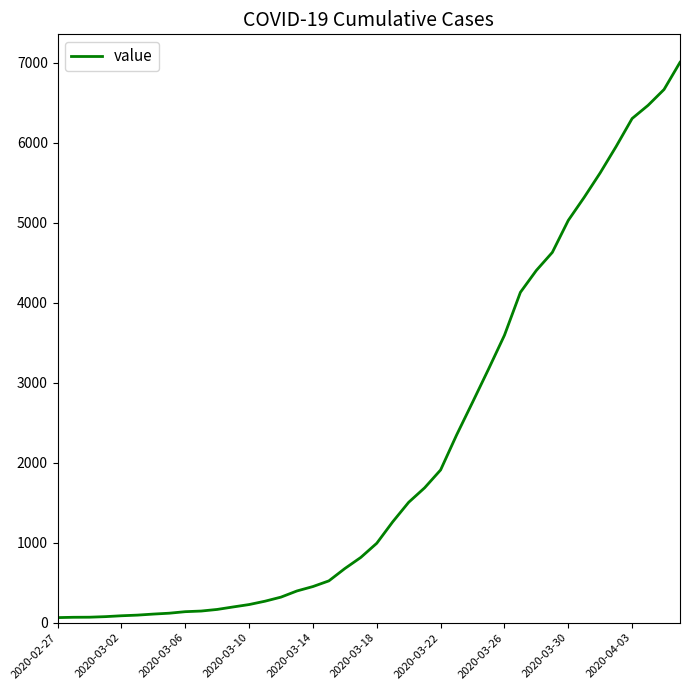

What is the greatest value displayed?

7003